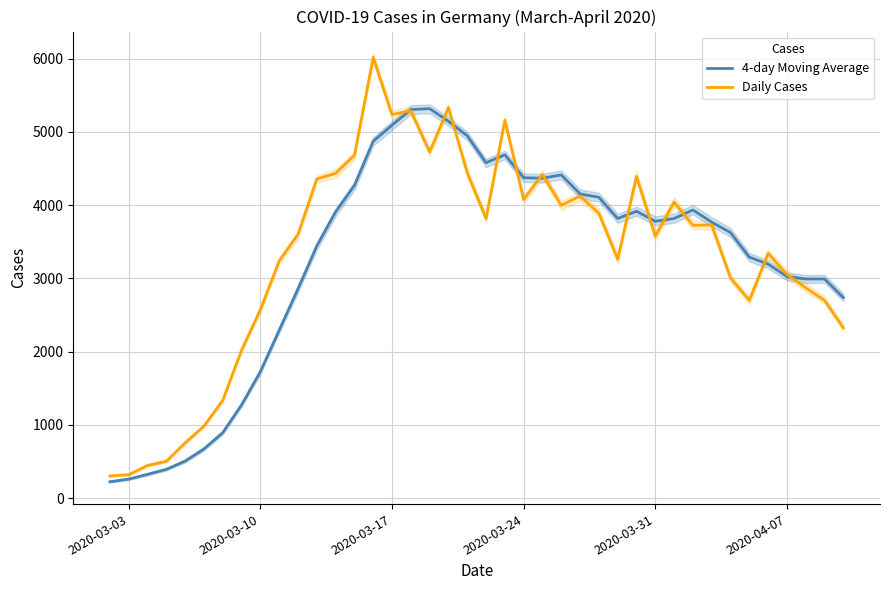

How many times do Daily Cases and 4-day Moving Average cross each other?

13